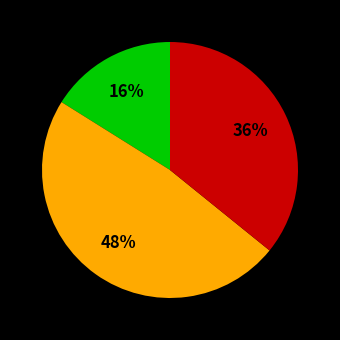

How many slices are in this pie chart?

3